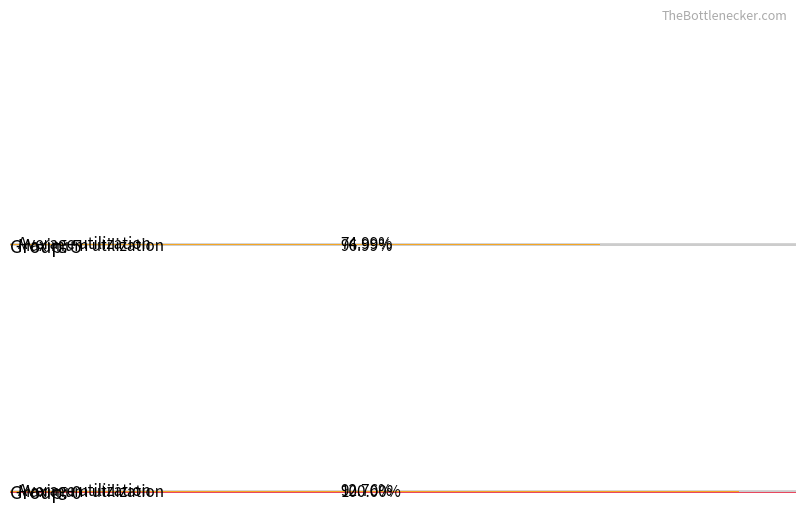

What is the maximum value for Group_0_avg?

1.0